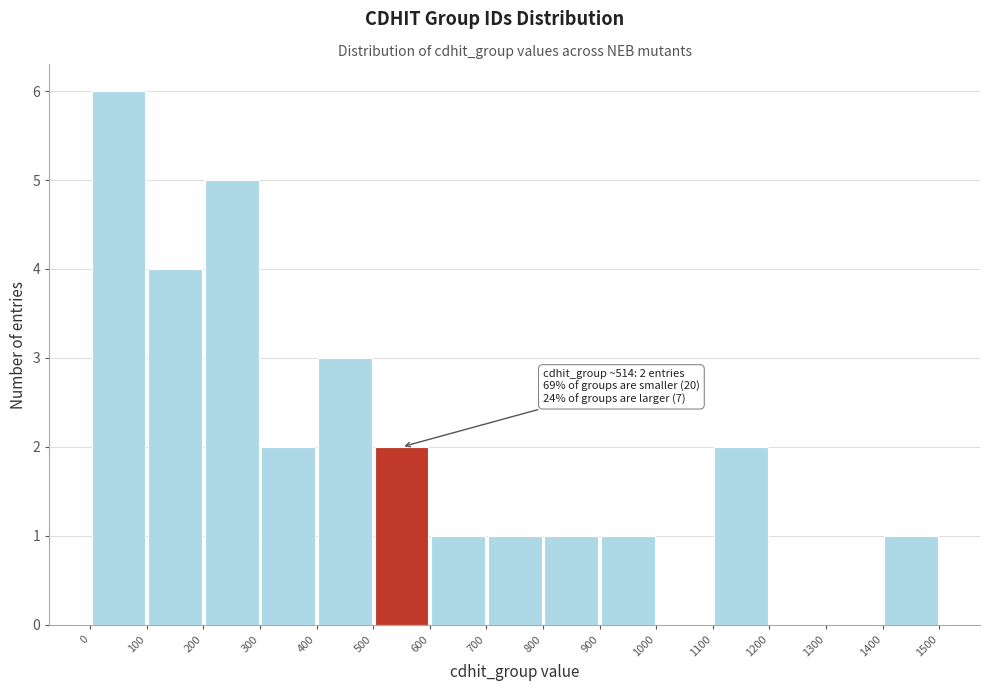

Which range on the x-axis has the tallest bar?

0 to 100